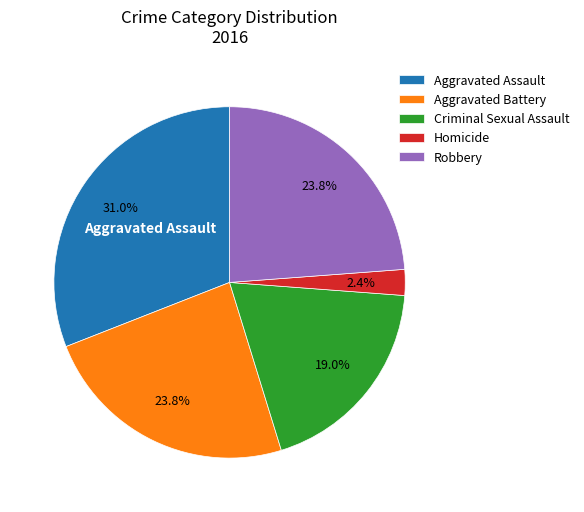

Which has a higher value, Criminal Sexual Assault or Robbery?

Robbery